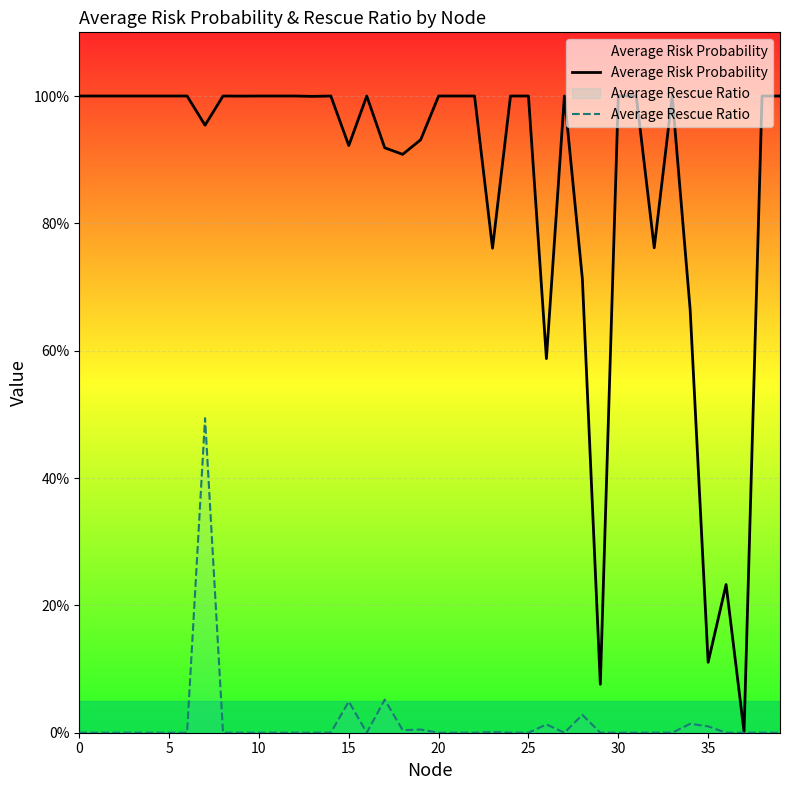

At which label does Average Risk Probability reach its minimum?

37